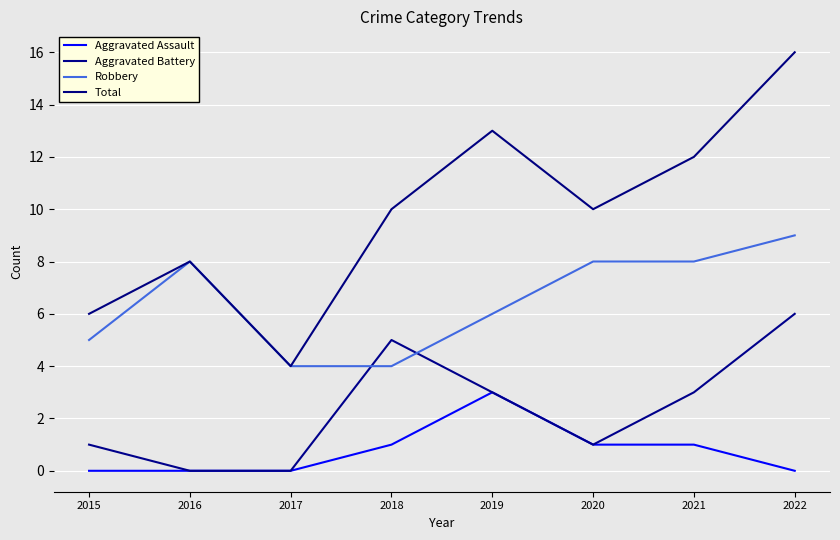

What are all the series names shown in the legend?

Aggravated Assault, Aggravated Battery, Robbery, Total